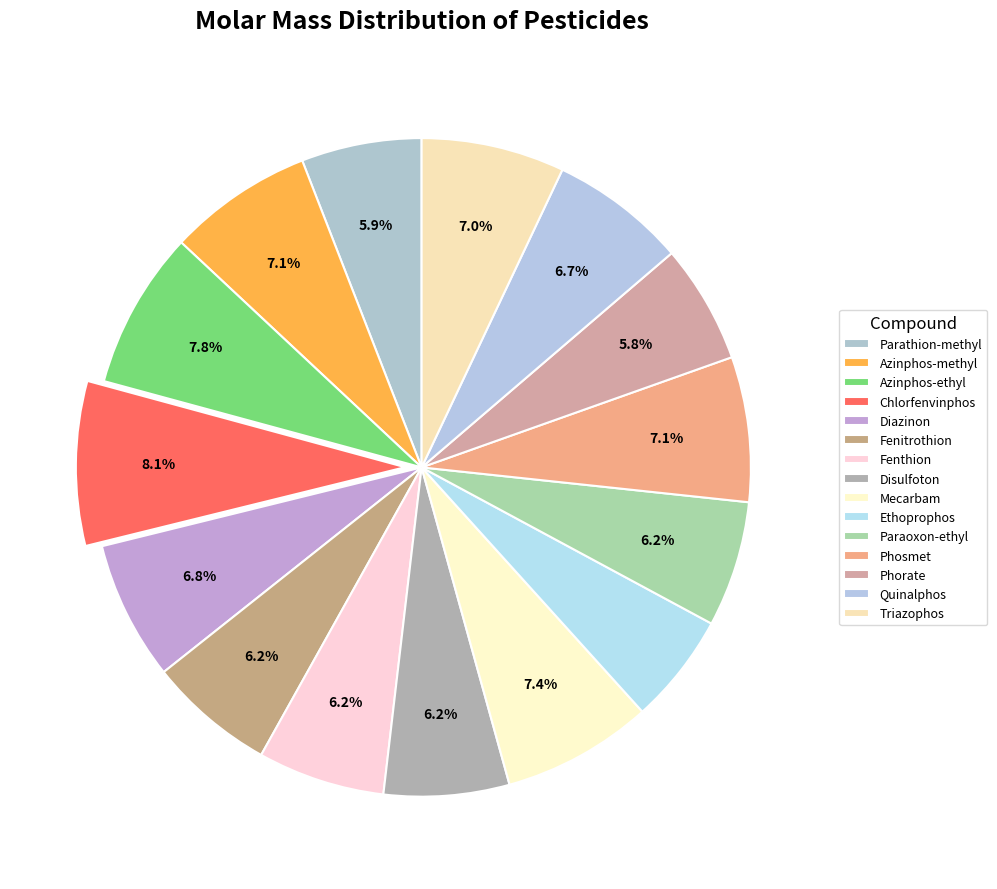

Which category has the smallest portion of the pie?

Ethoprophos